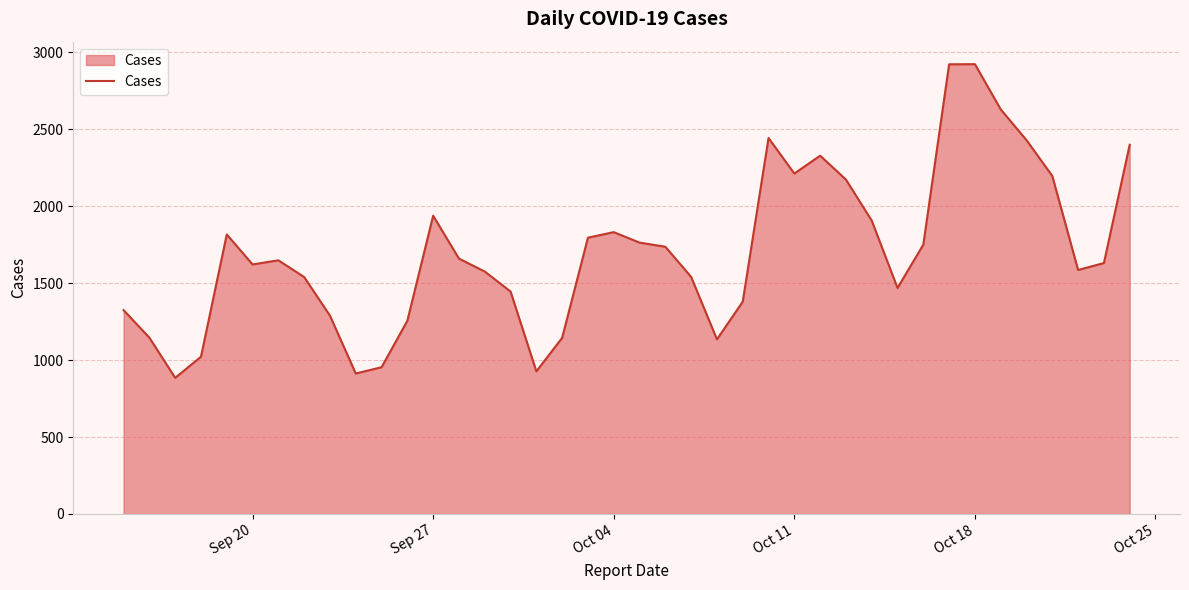

What is the greatest value displayed?

2924